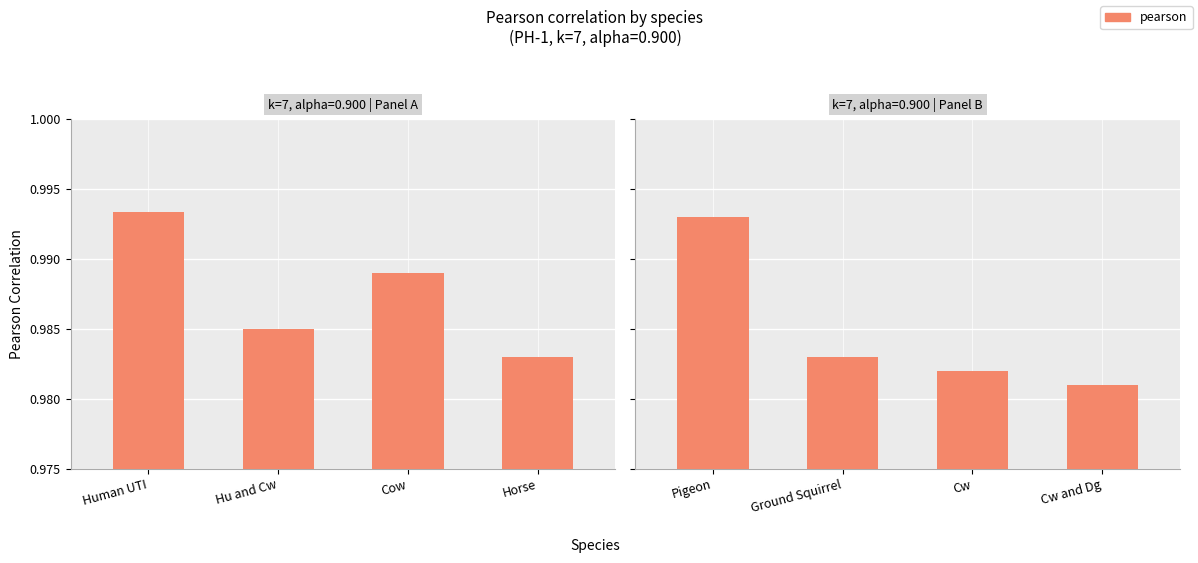

Does the chart contain stacked bars?

No